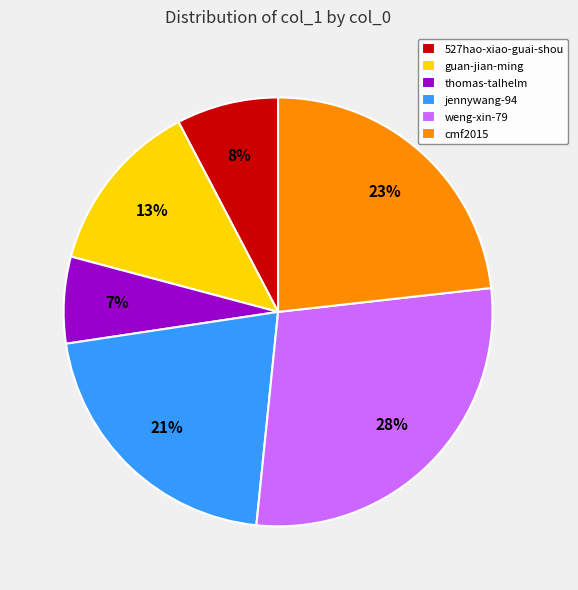

Which has a higher value, weng-xin-79 or 527hao-xiao-guai-shou?

weng-xin-79